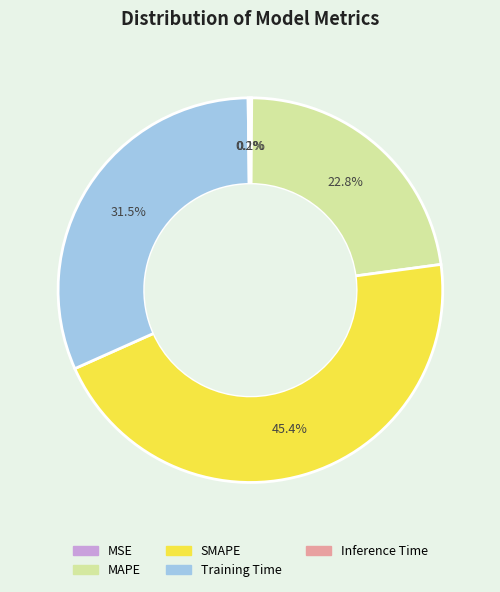

What portion of the pie excludes MAPE?

77.2%